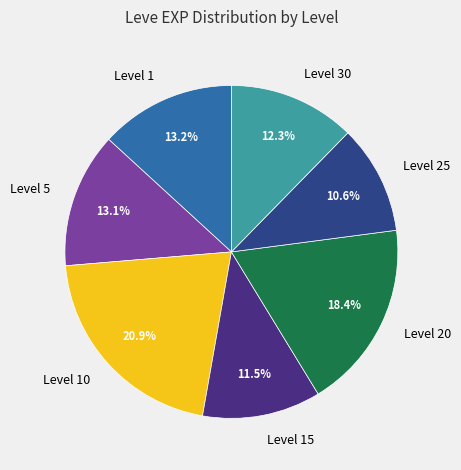

Is there a majority slice in this chart?

No